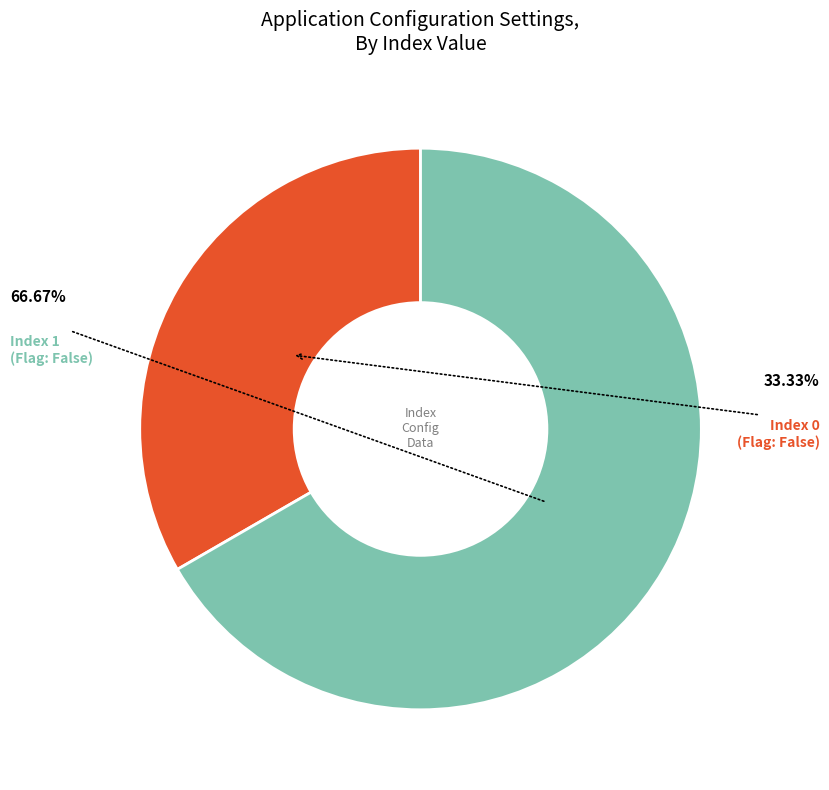

Is there any slice that represents more than half of the pie?

Yes